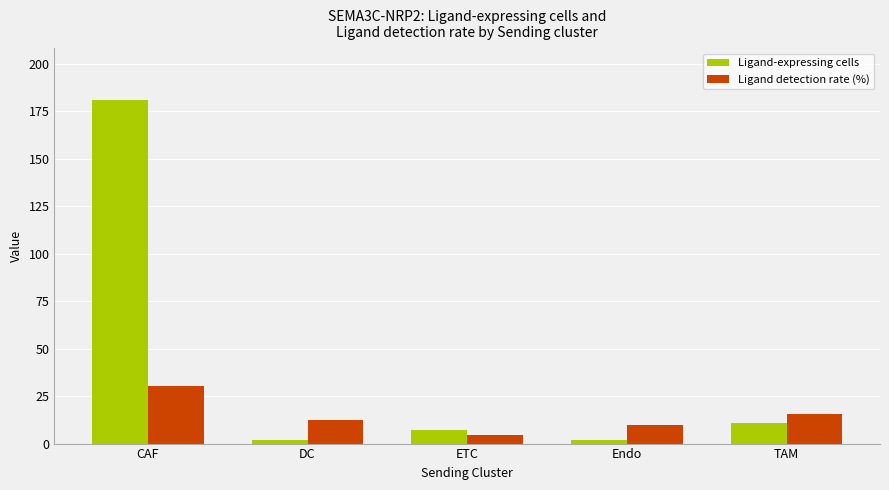

Does the chart contain any negative values?

No